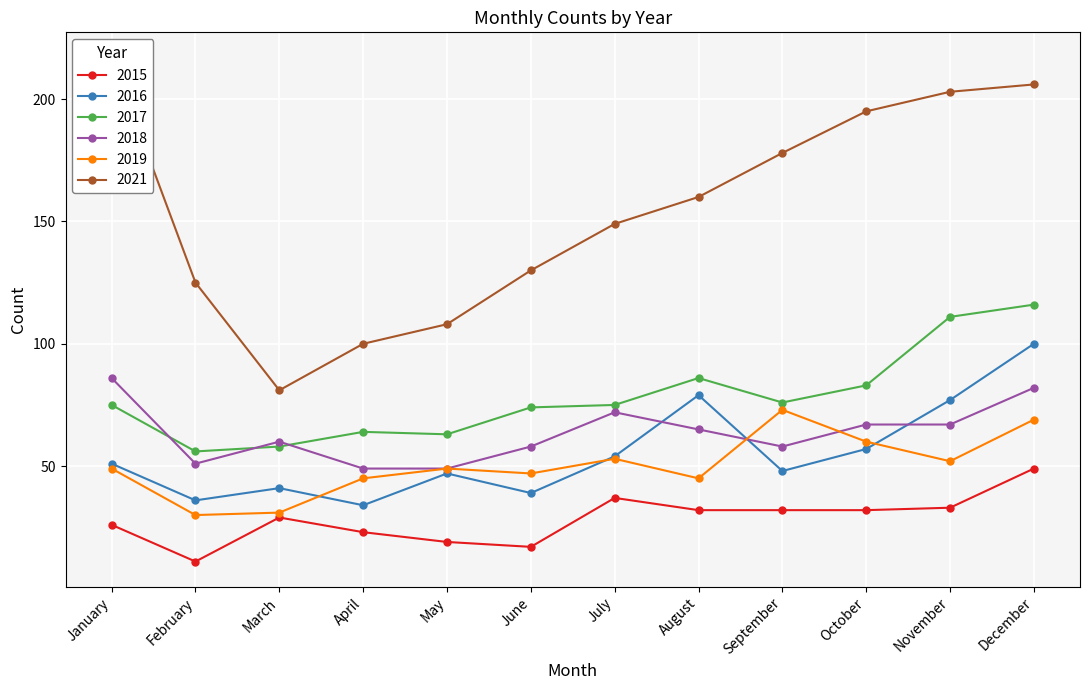

How many data points in 2018 are above 65?

5